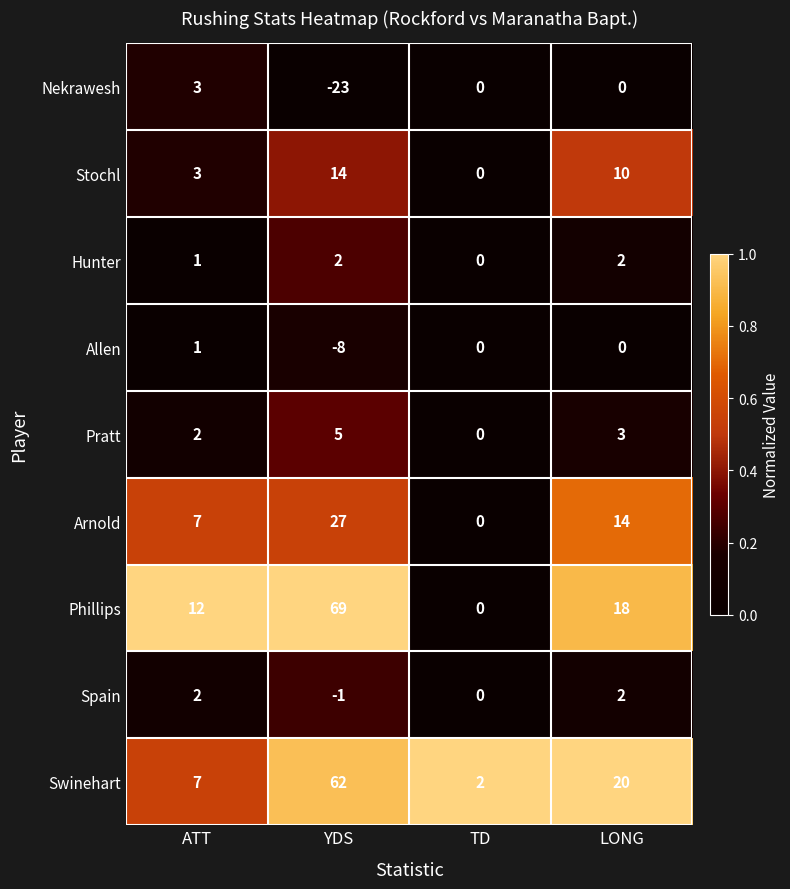

At how many categories does at least one series exceed 0?

4